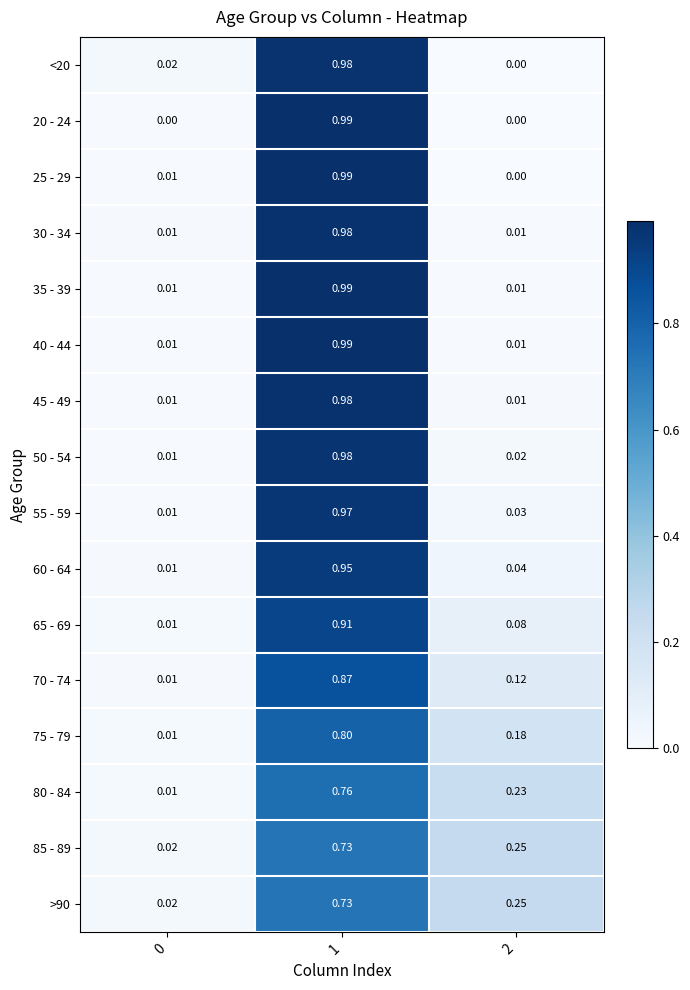

Is the value of 45 - 49 at 0 greater than the value of 25 - 29 at 1?

No